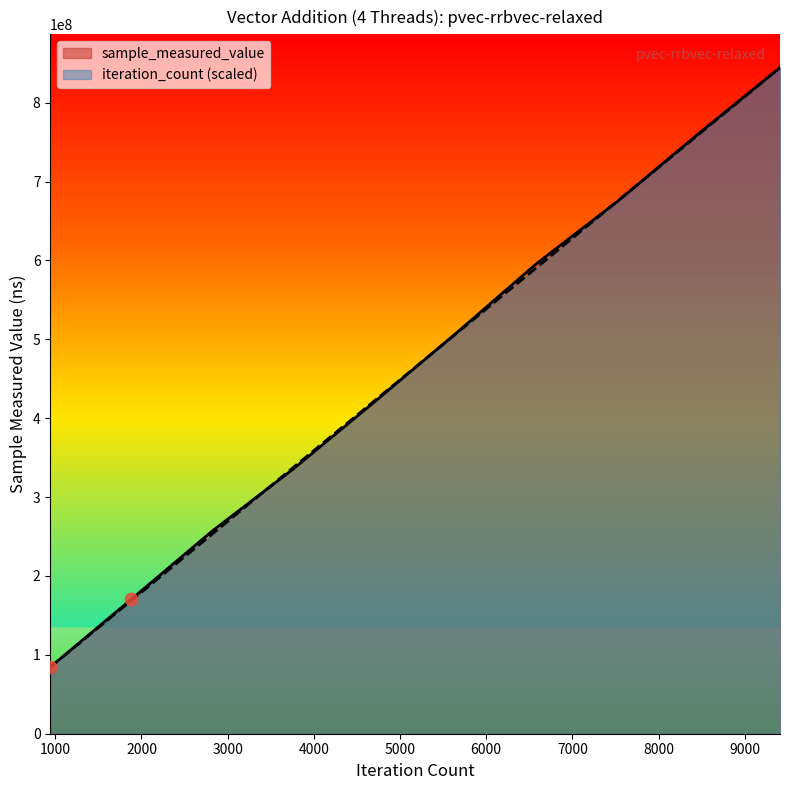

Which series reaches the minimum Y coordinate?

sample_measured_value